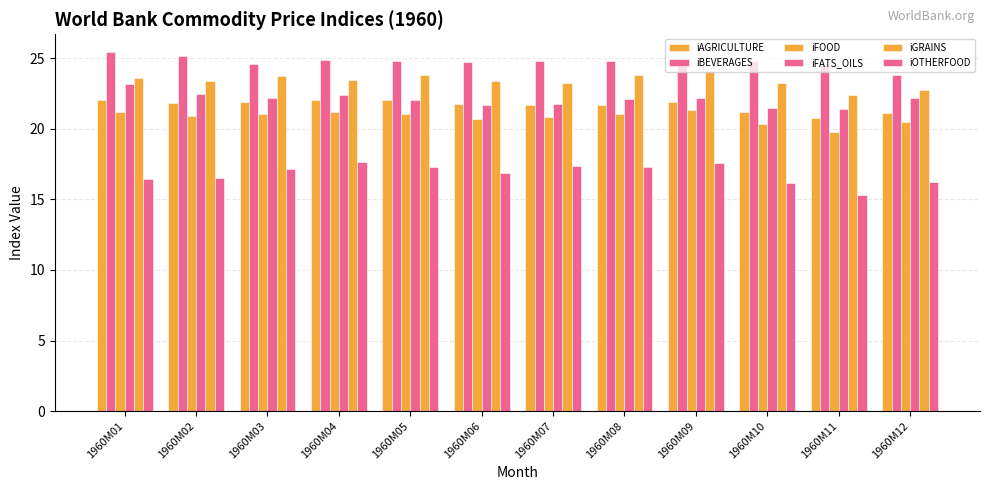

What is the sum of all iAGRICULTURE values?

260.0